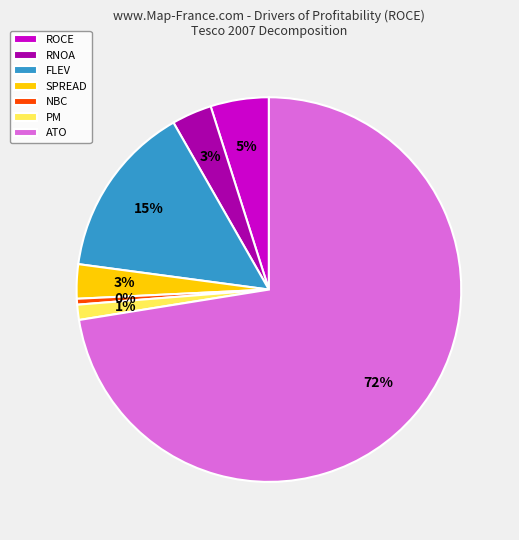

How many slices are in this pie chart?

7